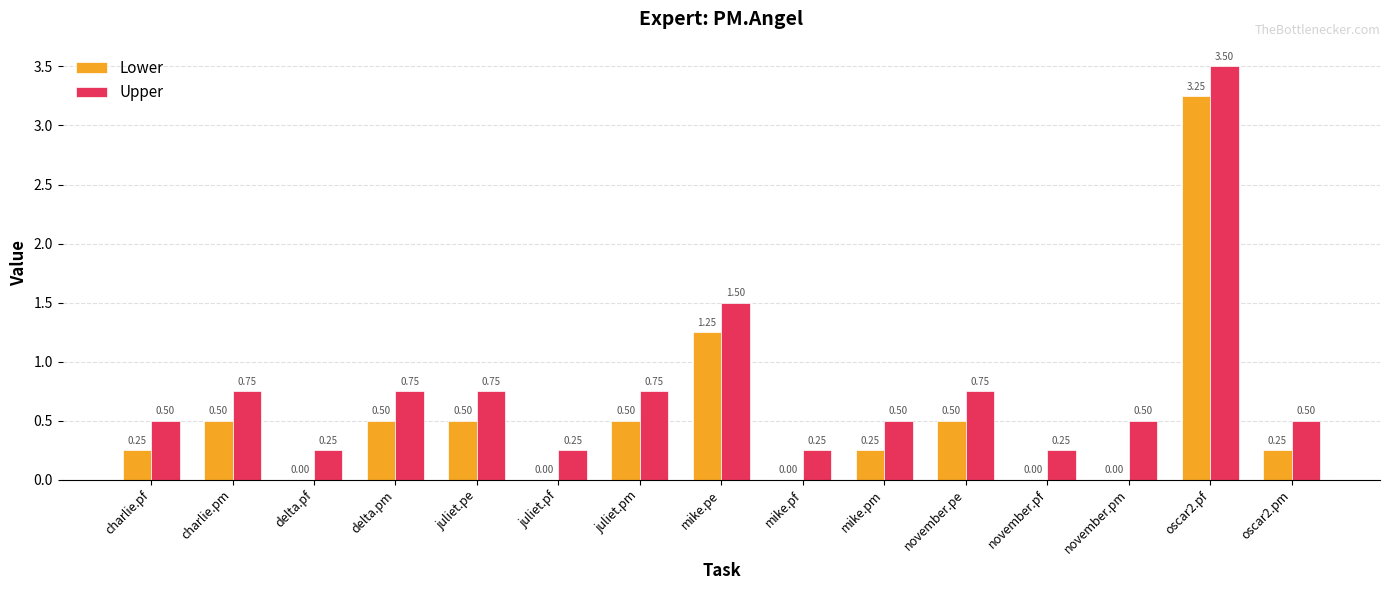

What is the sum of all Upper values?

11.8